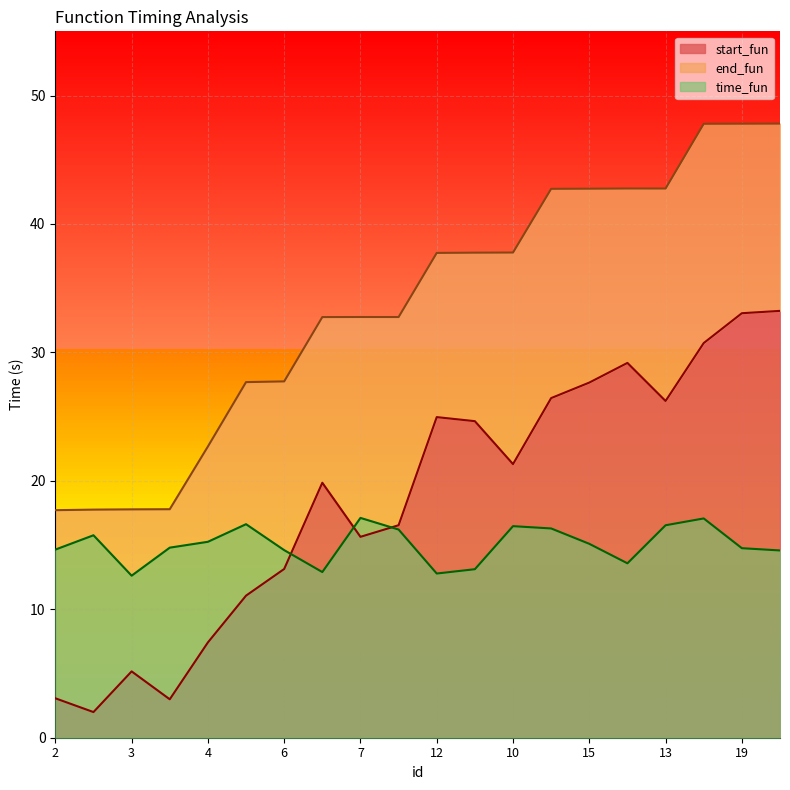

True or false: time_fun has a value of 16.5 at 13.

True